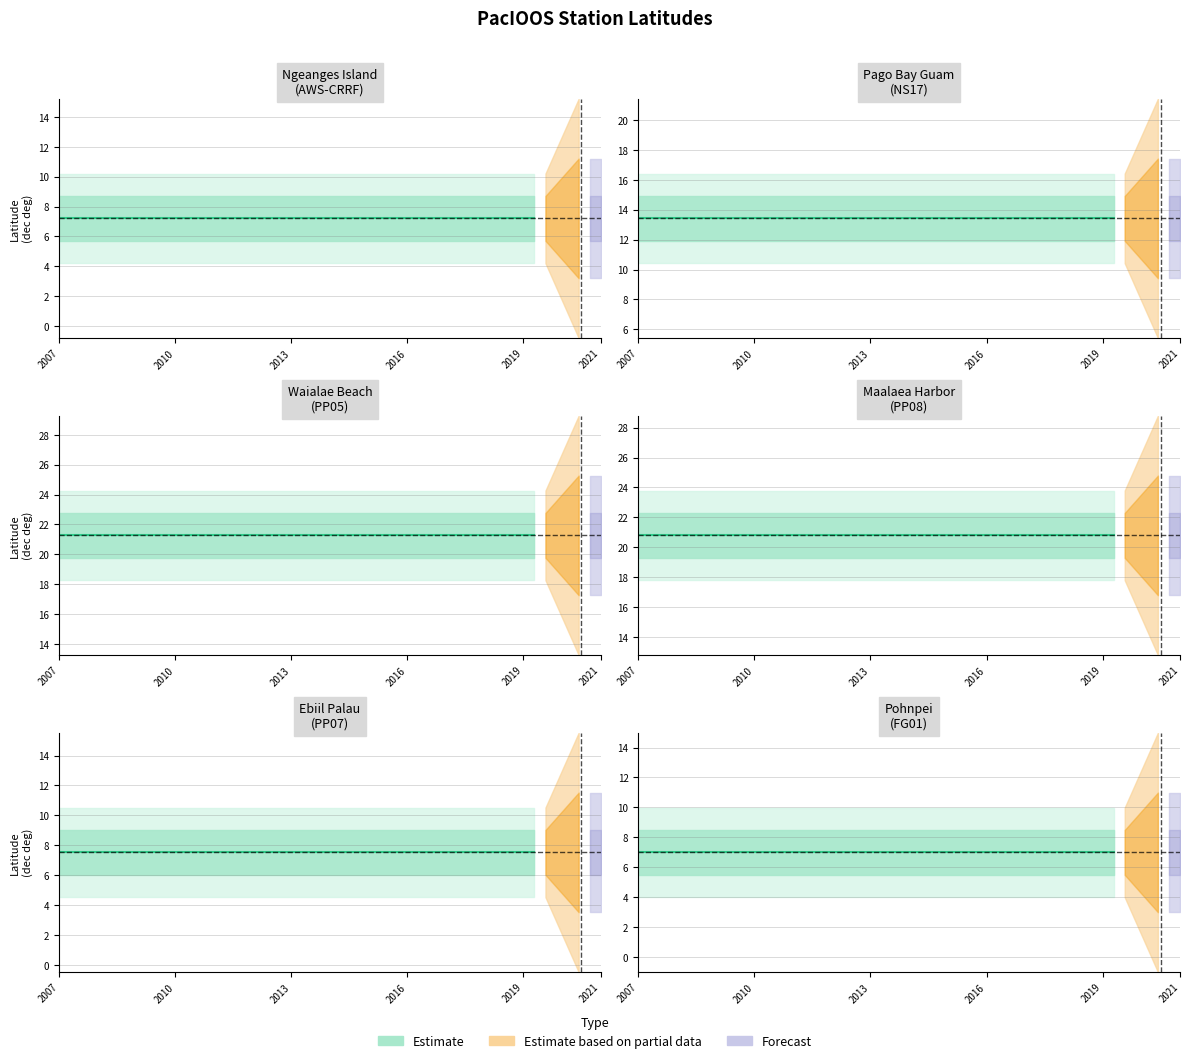

Reading right to left, list all the values displayed in this chart.

7.0	7.5	20.8	21.3	13.4	7.2